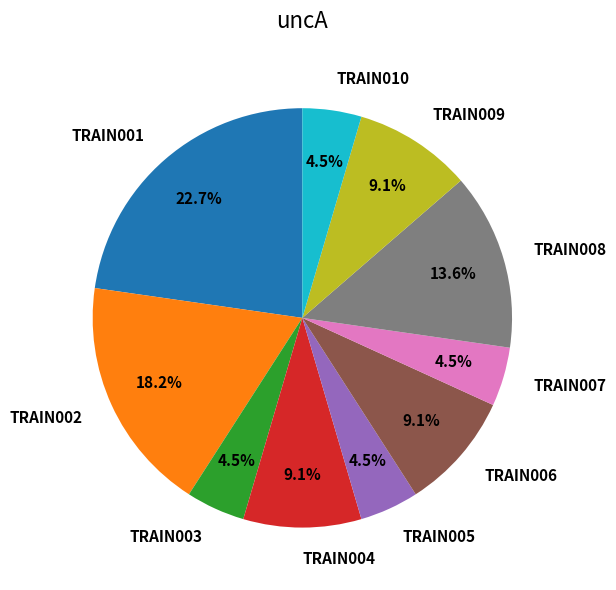

Combined, do TRAIN006 and TRAIN001 account for over 50%?

No